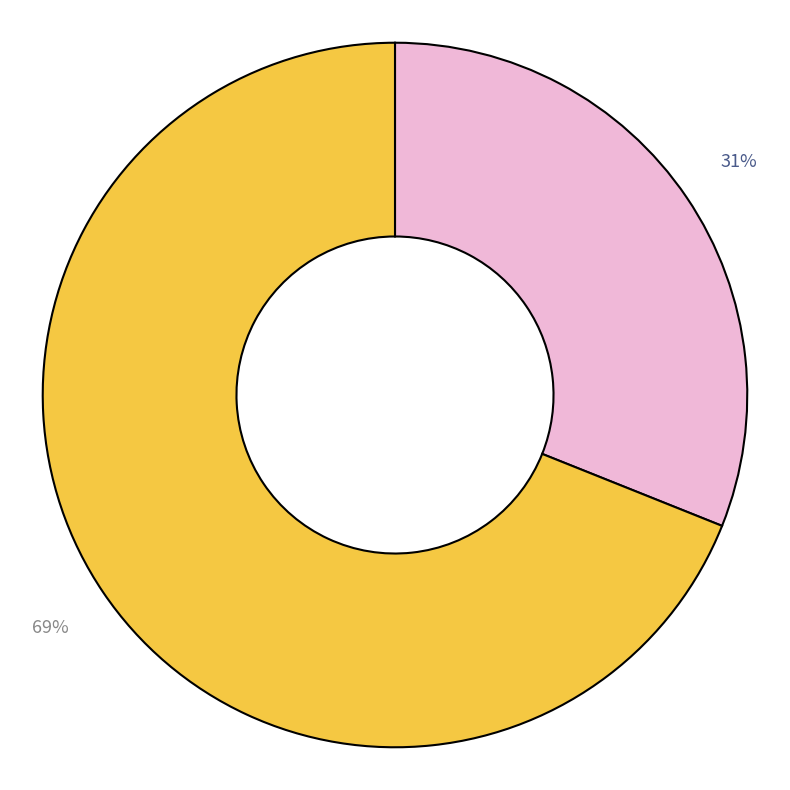

Is there any slice that represents more than half of the pie?

Yes